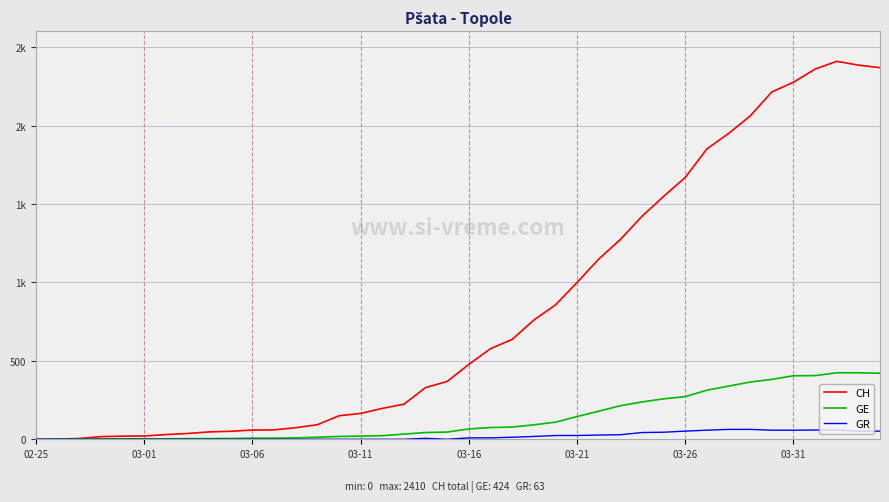

What is the greatest value displayed?

2410